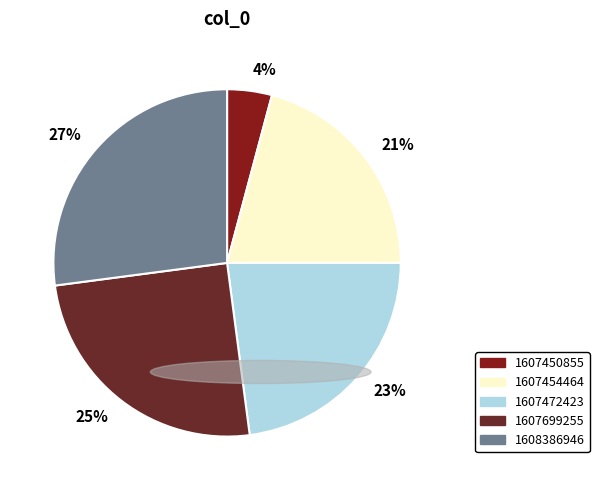

What percentage is the 25% slice, to the nearest percent?

25%